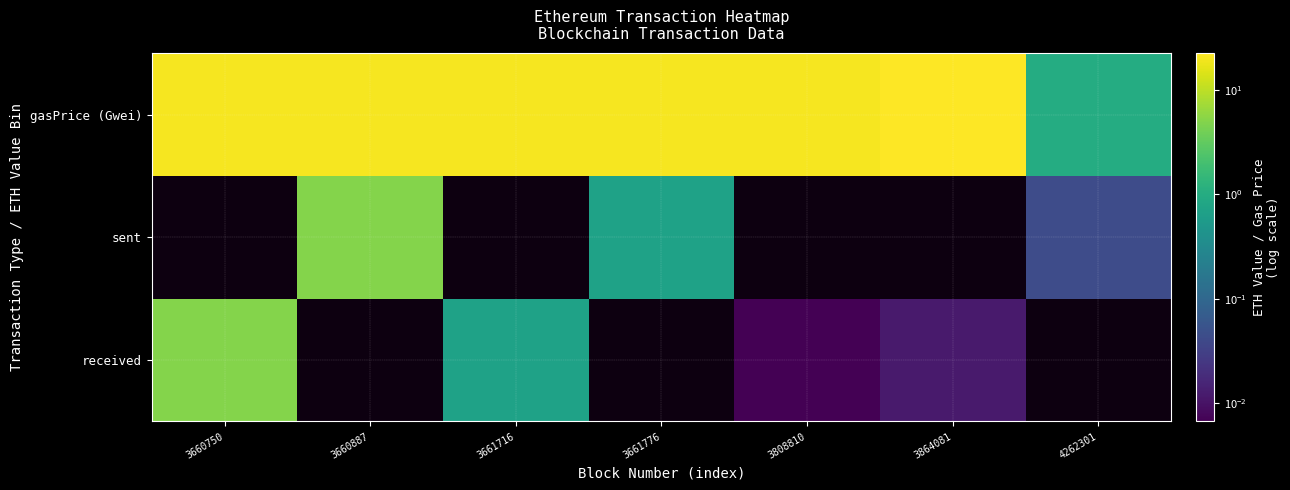

What is the total value across all series at 3864081?

22.5